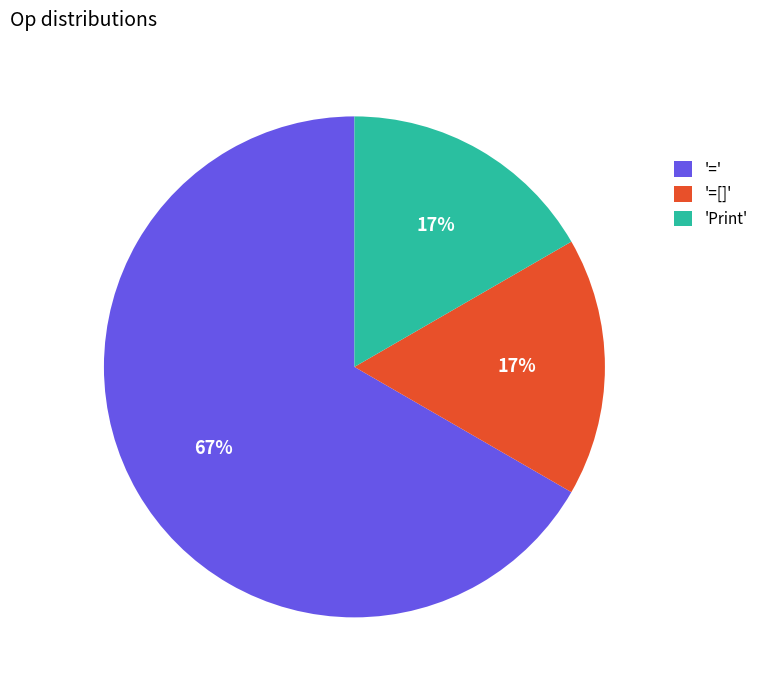

Count the number of slices in the pie.

3